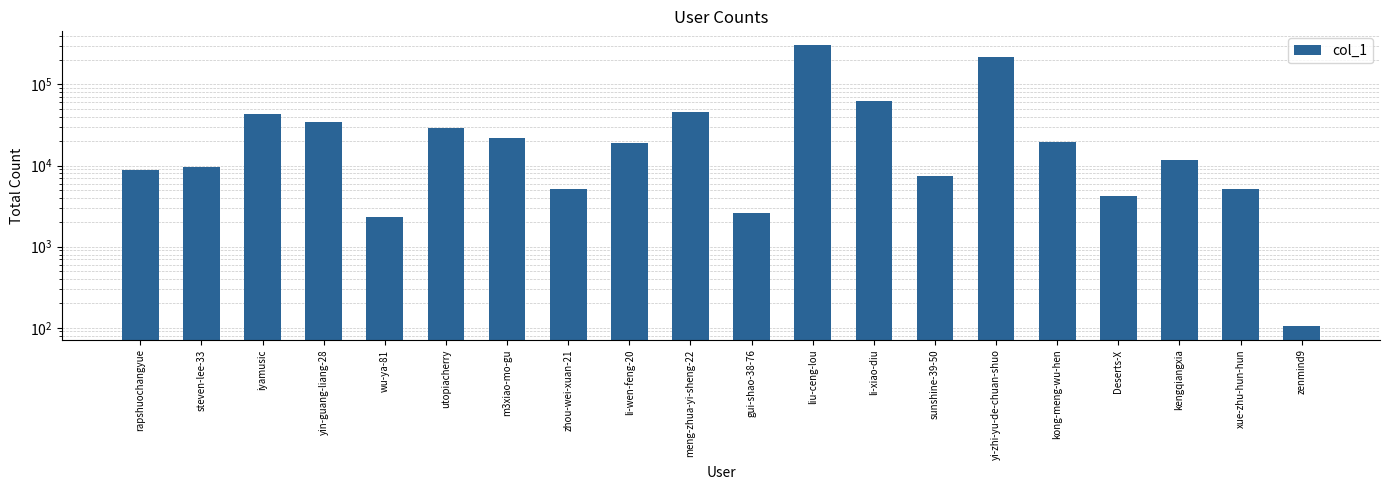

What is the difference between the second highest and minimum values?

218142